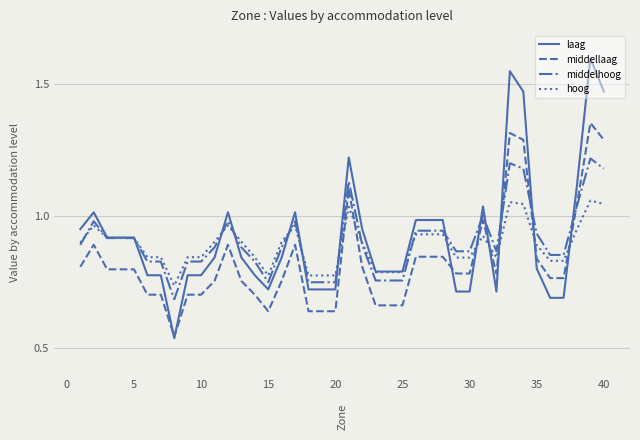

What is the maximum value for laag?

1.6